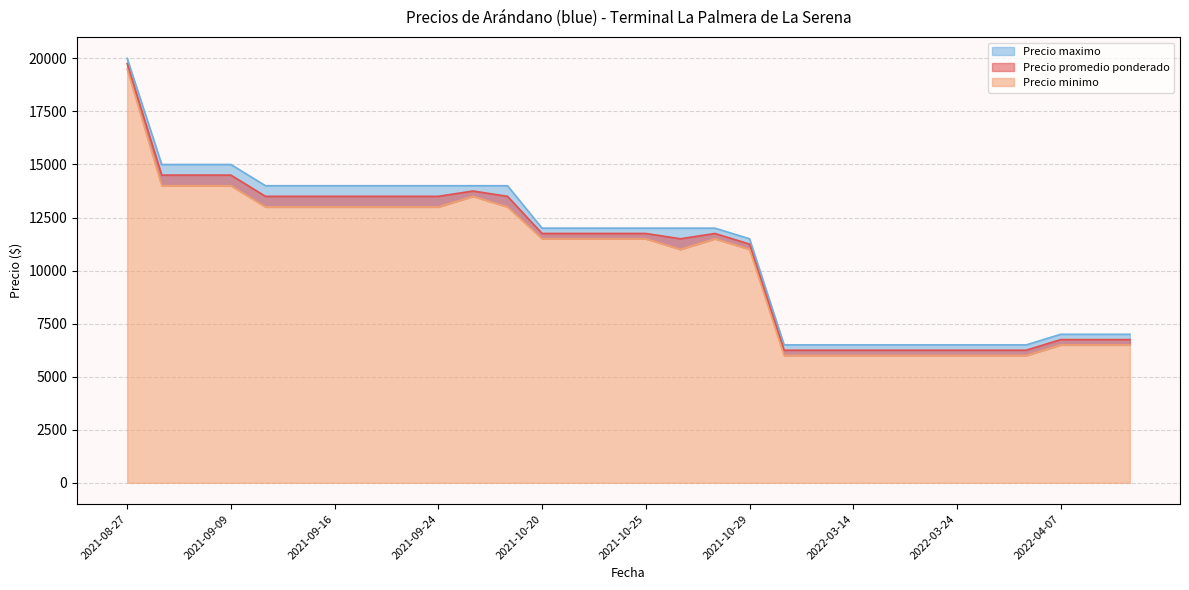

At how many categories does at least one series exceed 10099?

19